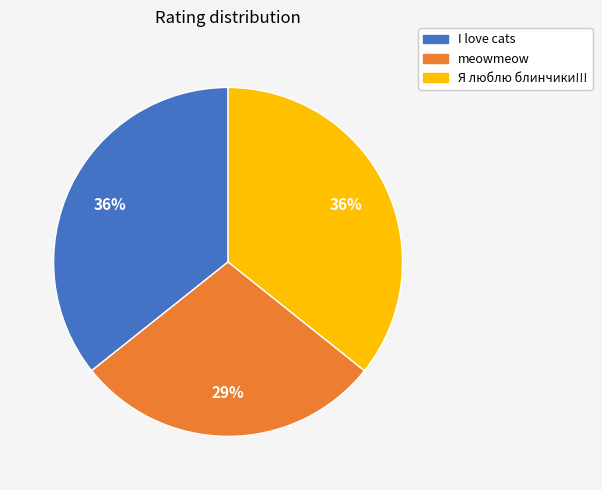

To the nearest percent, what is the difference between the largest and smallest slice percentages?

7%